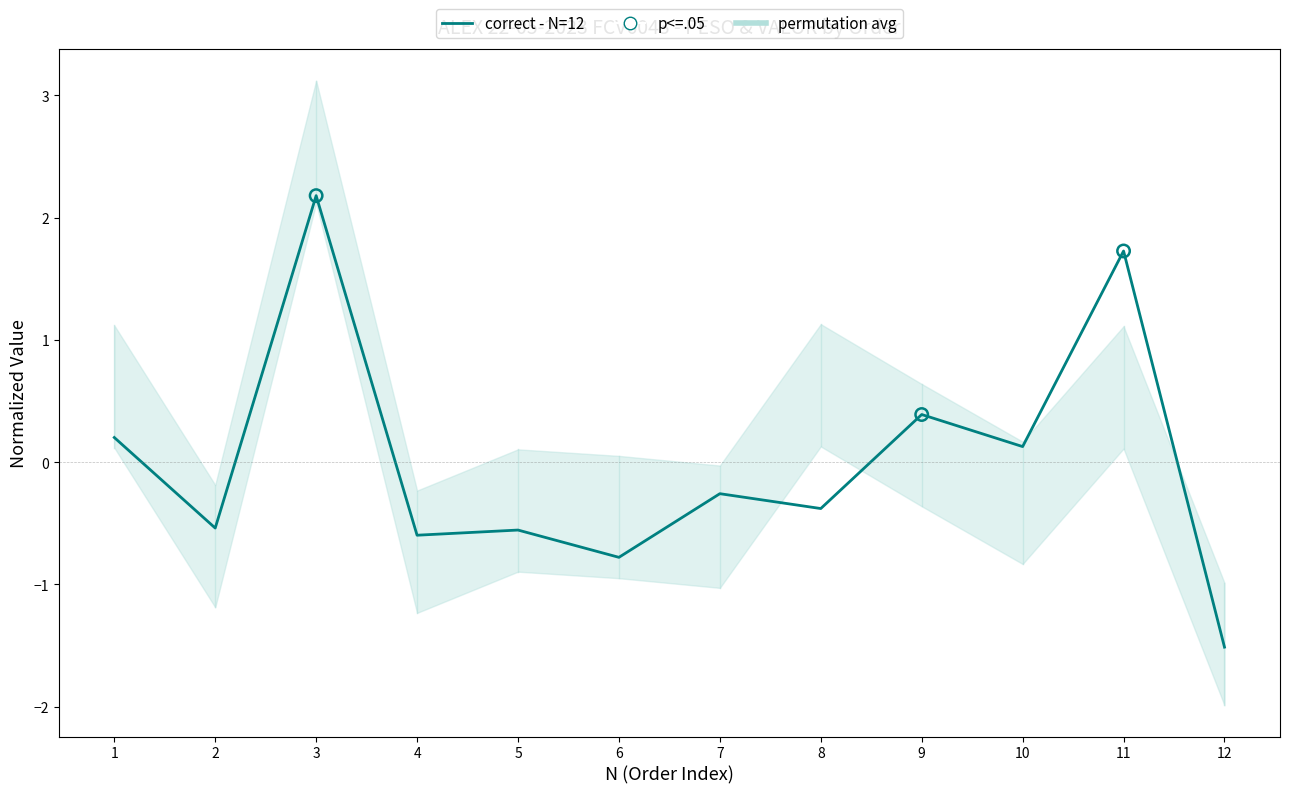

Which has a higher value, 8 or 7?

7